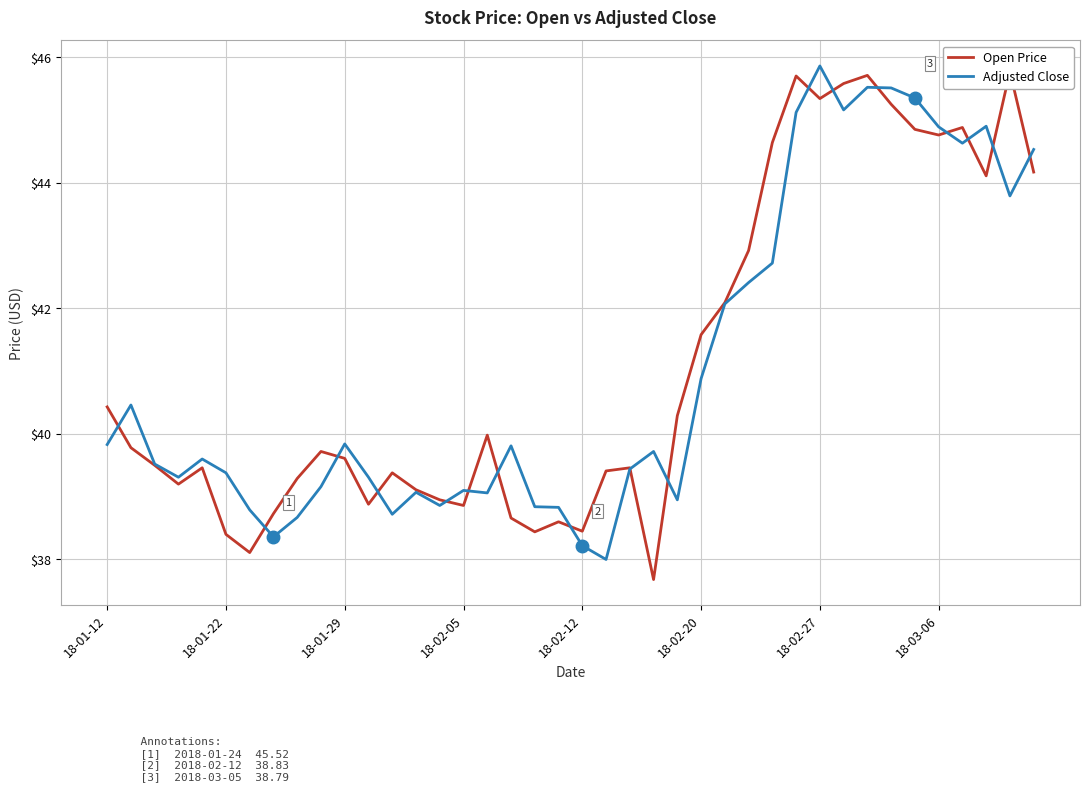

What is the highest value of the Adjusted Close series?

45.9